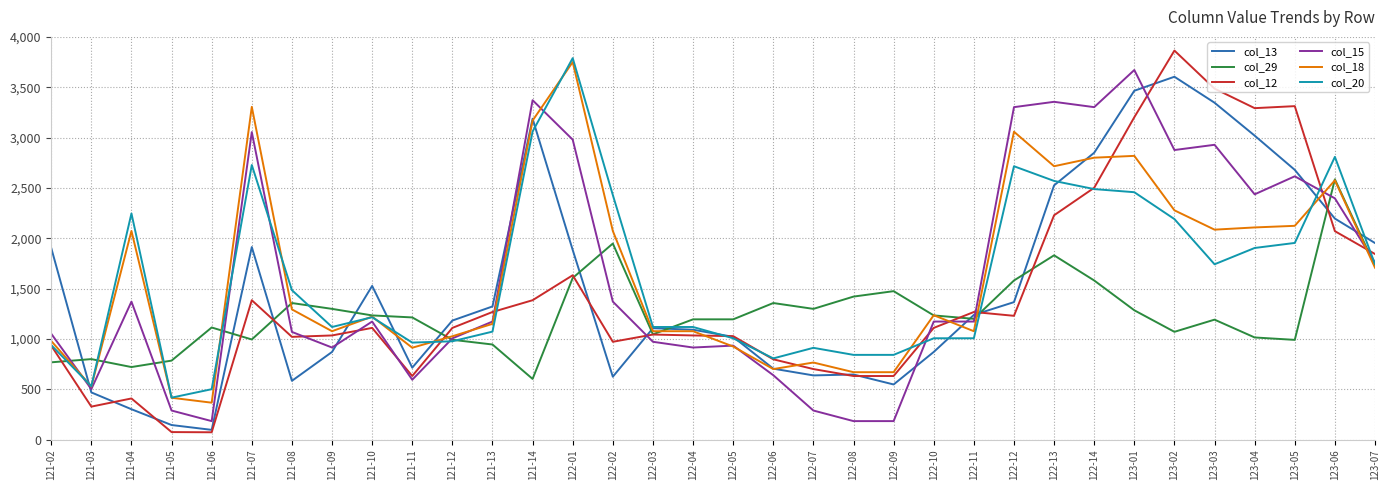

Where is the first local minimum for col_29?

121-04